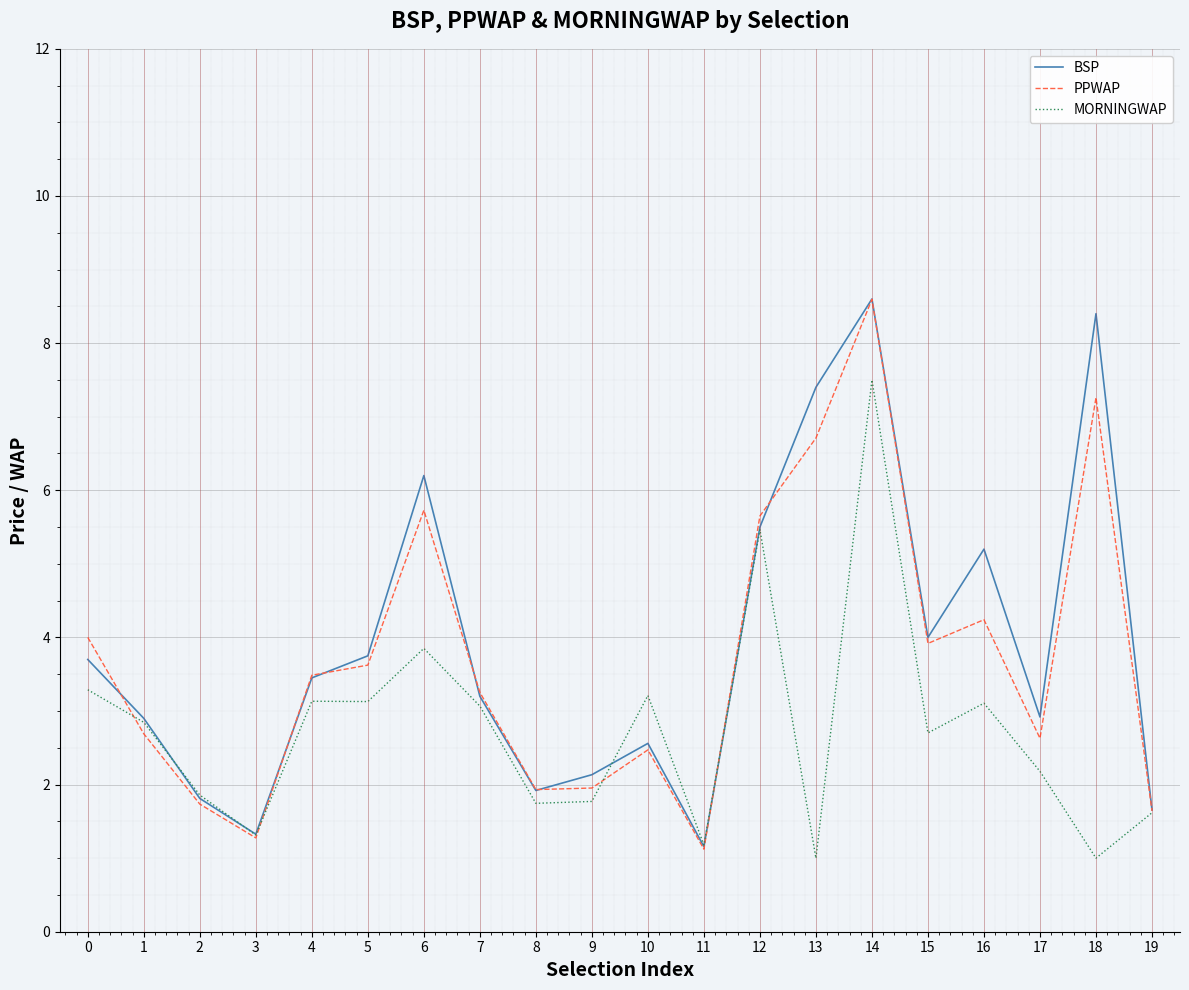

How many series are shown in this chart?

3